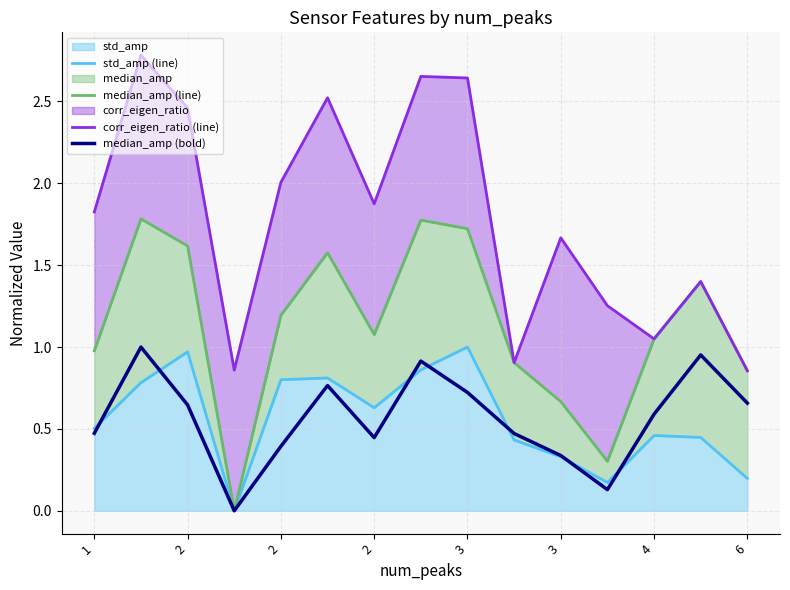

Where is median_amp (line) nearest to the value 0?

2